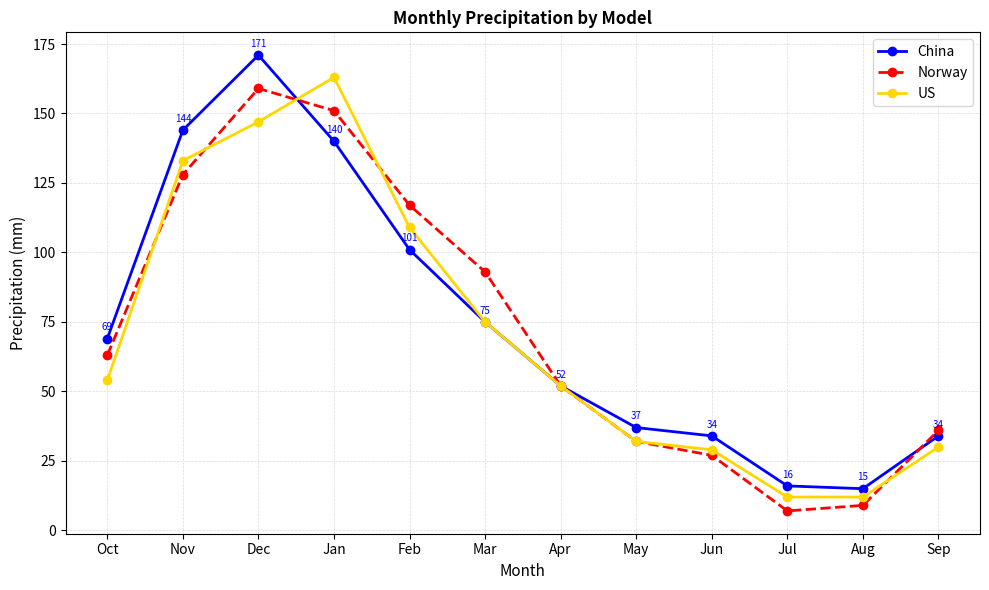

At Feb, list the series in order from largest to smallest.

Norway, US, China